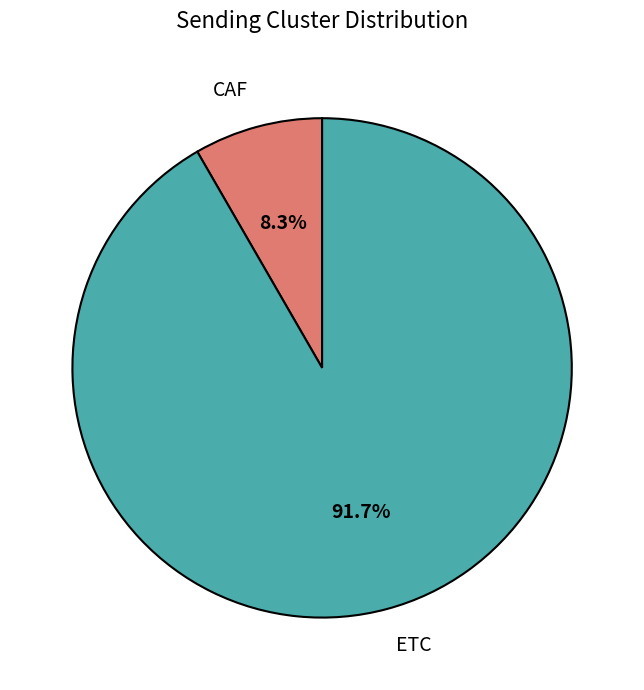

What is the largest slice in the pie chart?

ETC